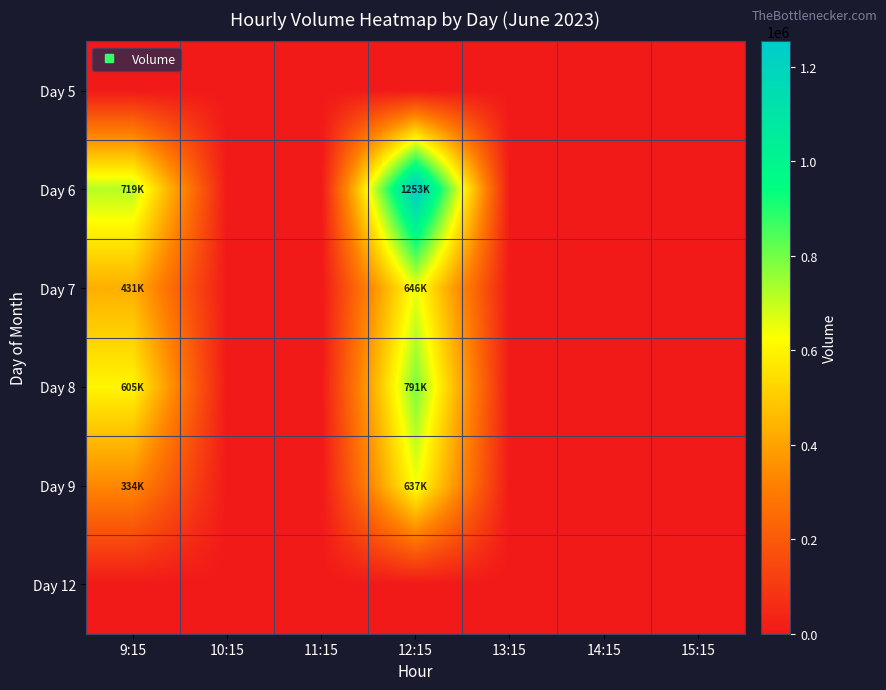

List the series in order of their peak value, lowest first.

Day 5, Day 12, Day 9, Day 7, Day 8, Day 6